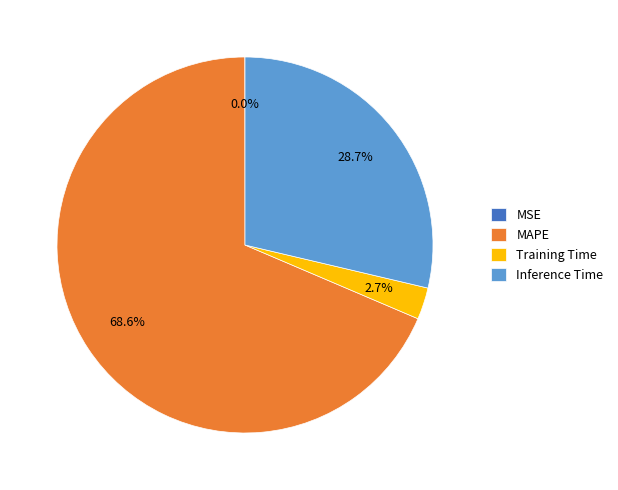

Which category has the biggest portion of the pie?

MAPE